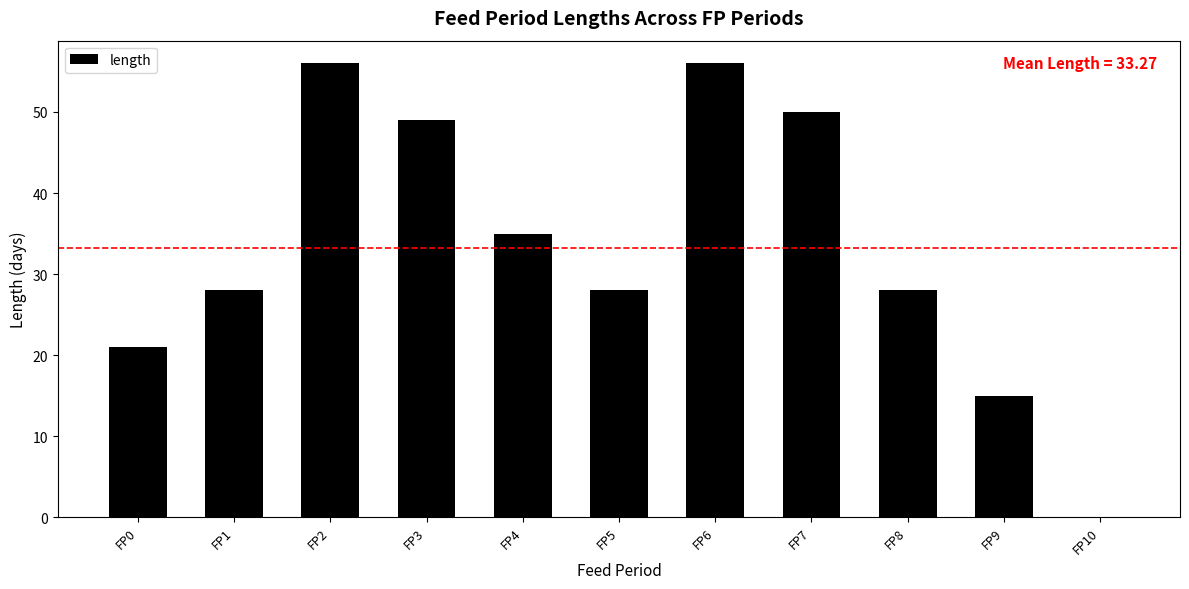

Reading left to right, list all the values displayed in this chart.

FP0=21	FP1=28	FP2=56	FP3=49	FP4=35	FP5=28	FP6=56	FP7=50	FP8=28	FP9=15	FP10=0